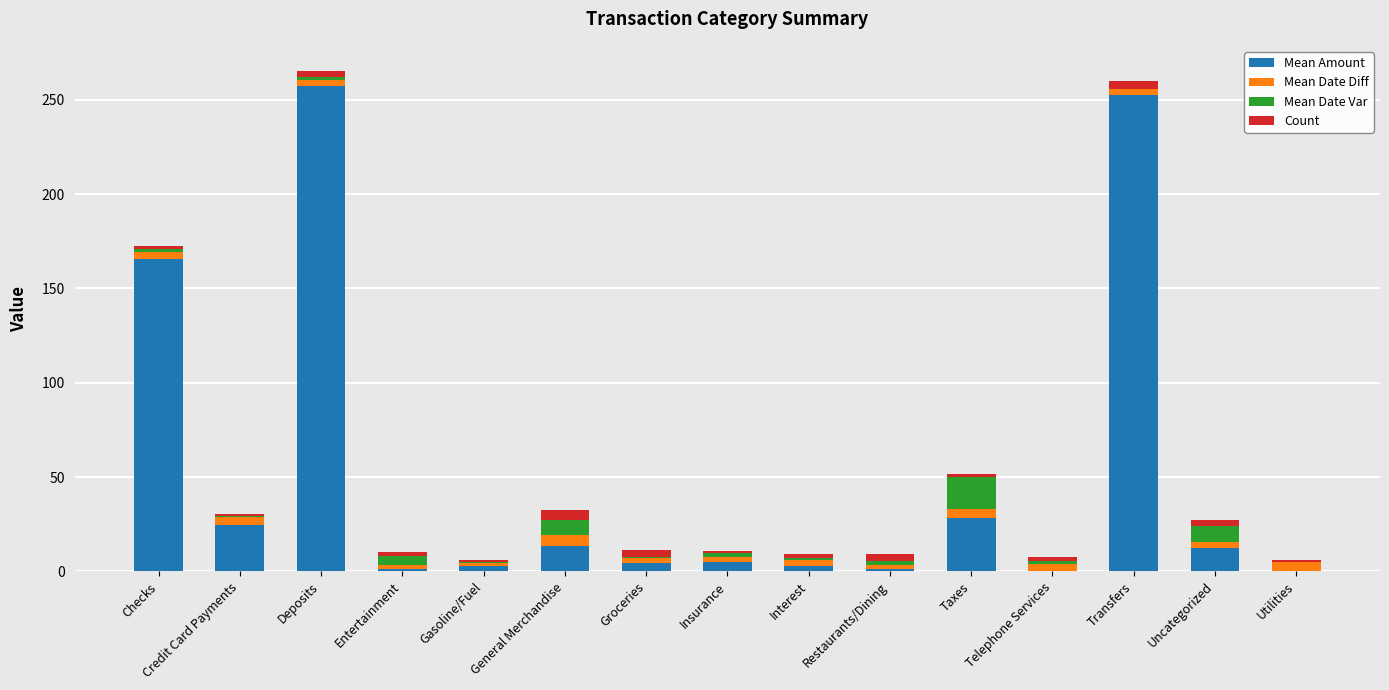

What is the label of the 9th bar from the left?

Interest